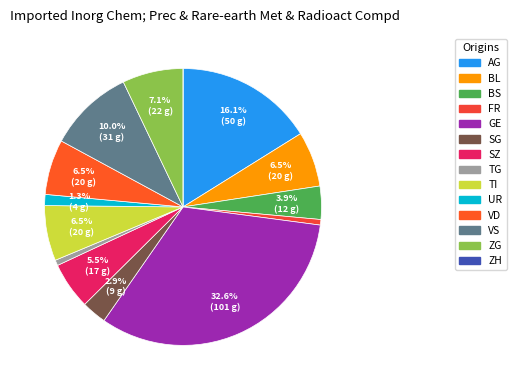

To the nearest percent, what is the difference between the largest and smallest slice percentages?

33%